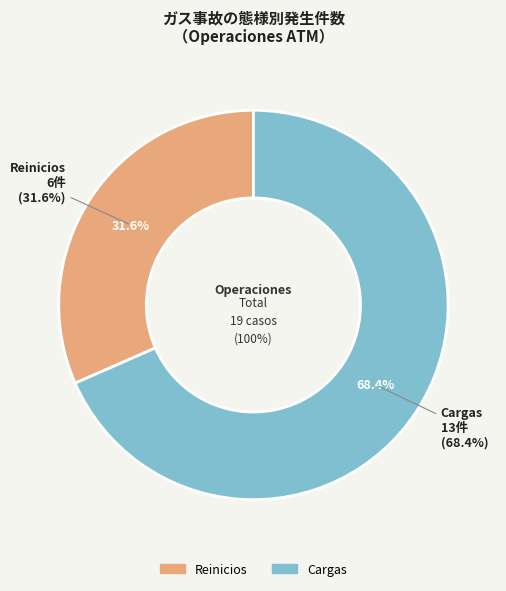

Which slice represents more than half of the pie?

Cargas